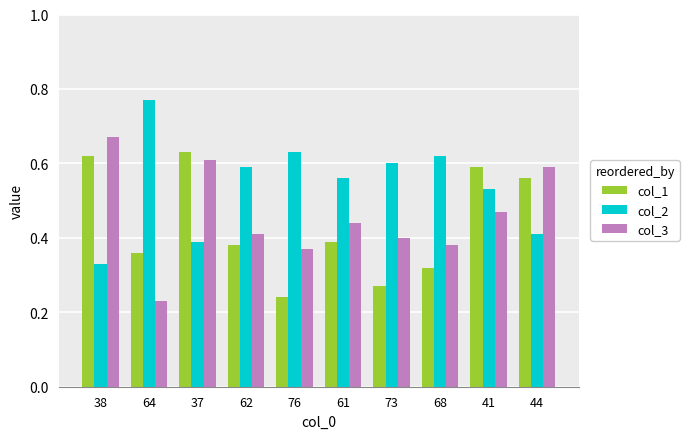

Is it true that col_2 equals 0.4 at 62?

False